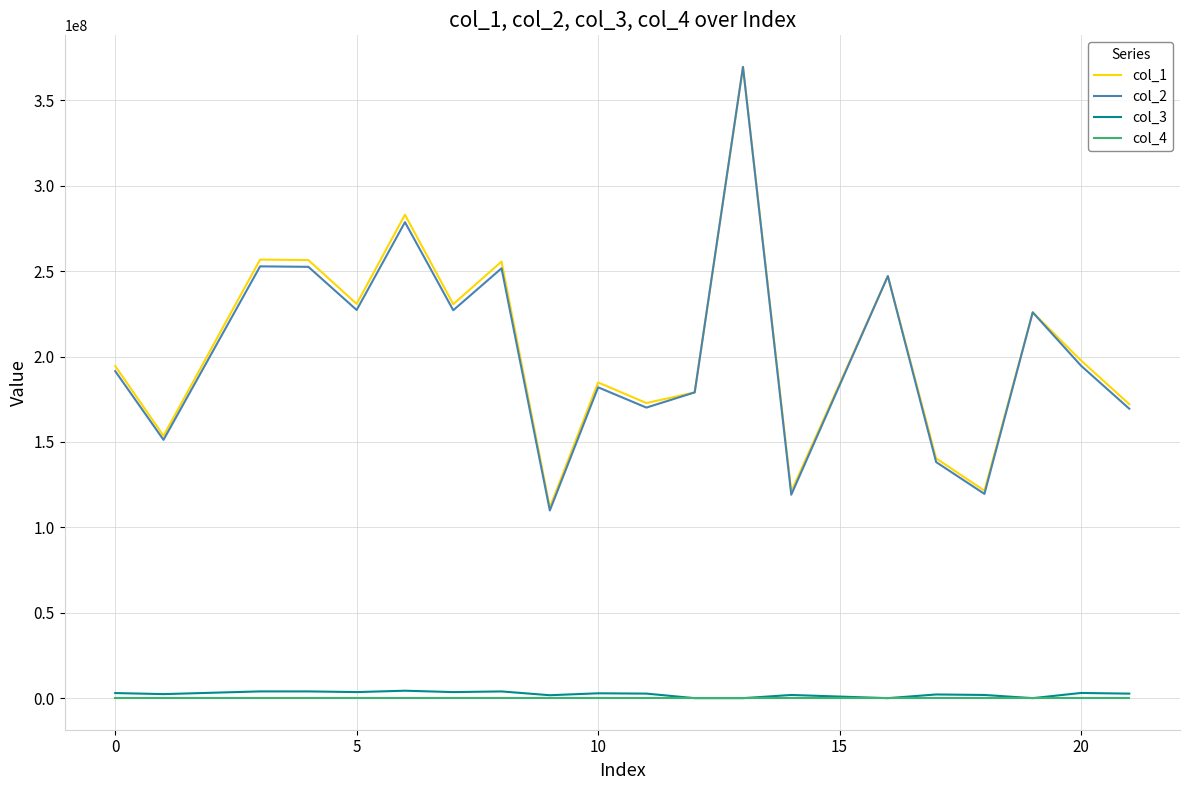

What is the average value of the col_3 series?

2374842.2